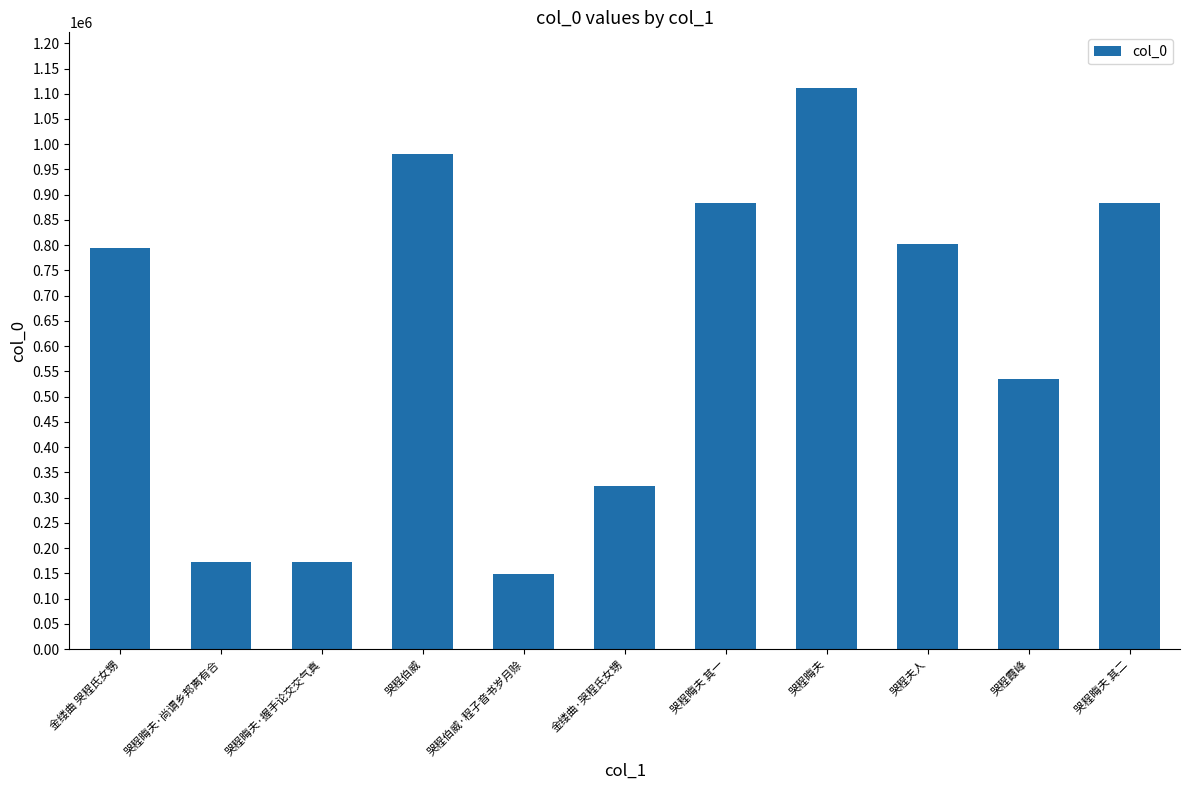

What is the sum of all values?

6805976